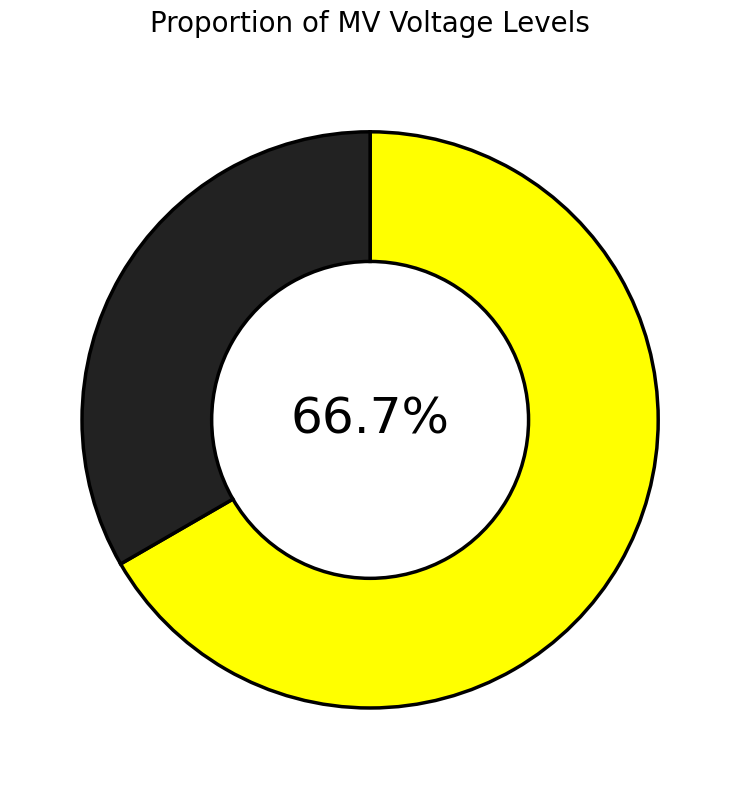

Count the number of slices in the pie.

2